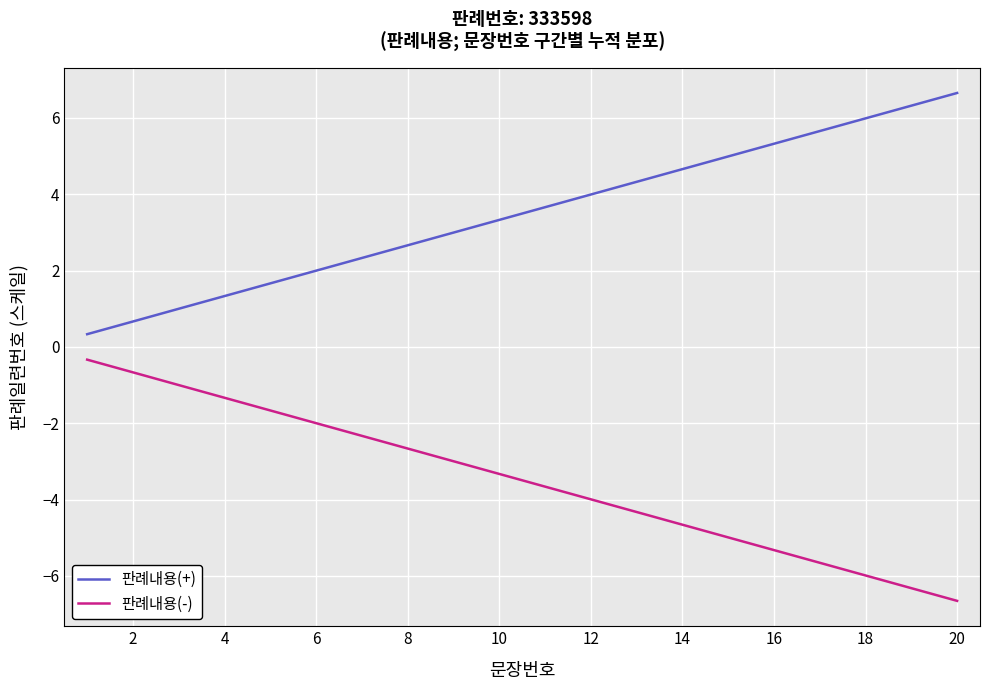

Which series has the largest total across all categories?

판례내용(+)